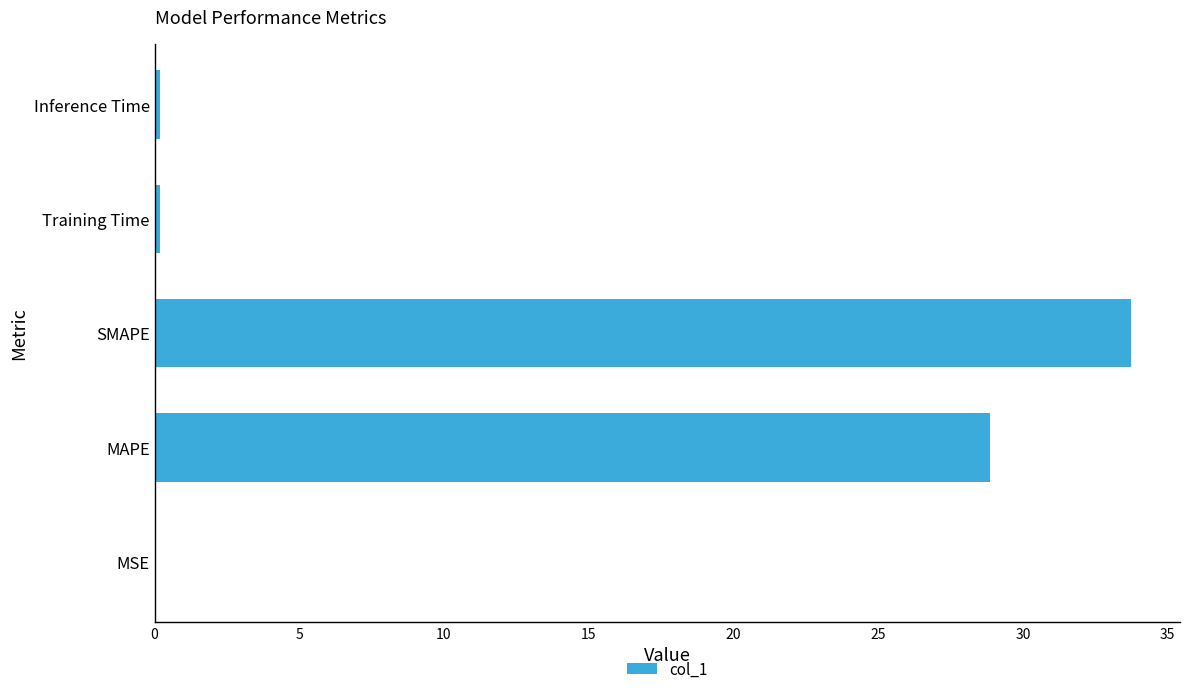

What is the approximate value at MAPE?

28.9